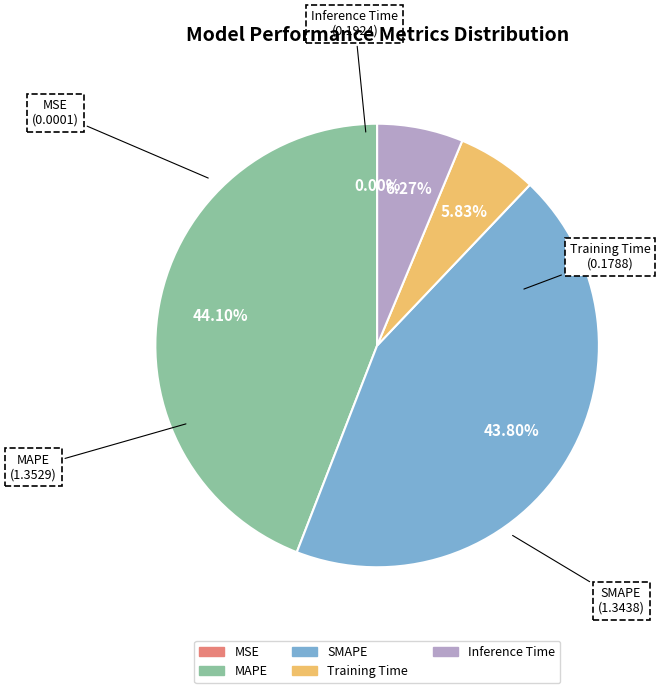

Is there any slice that represents more than half of the pie?

No